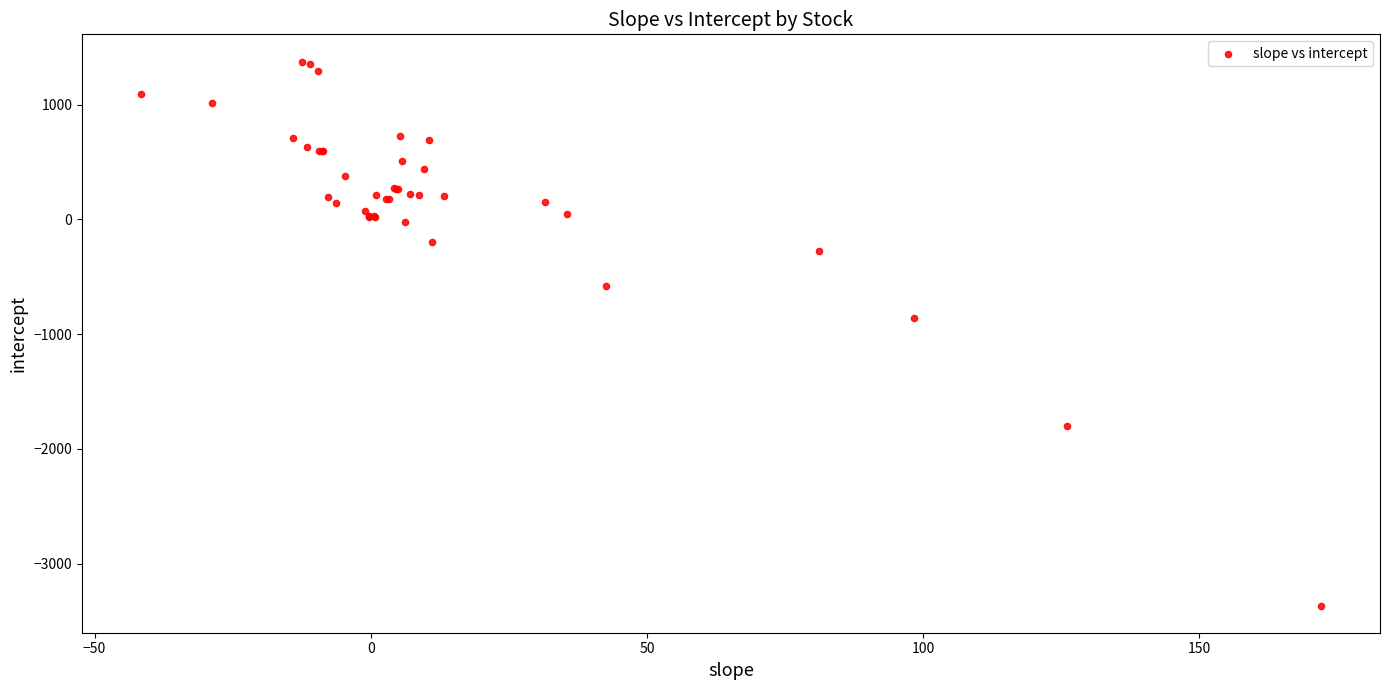

What Y value in the scatter plot is closest to -994?

-859.2